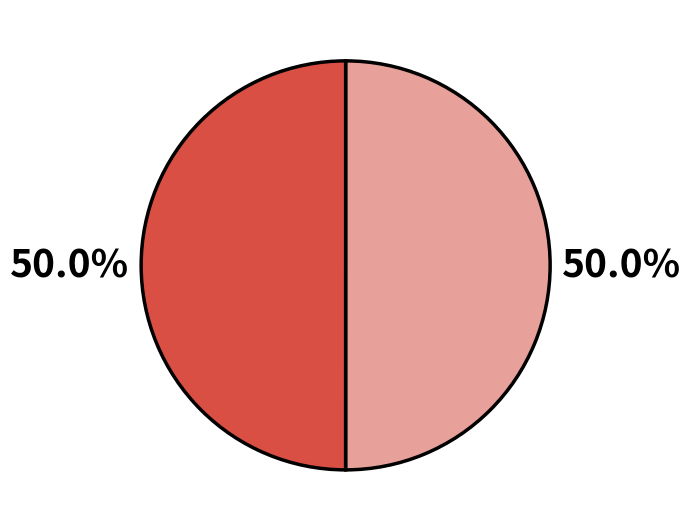

How many segments does this pie chart have?

2